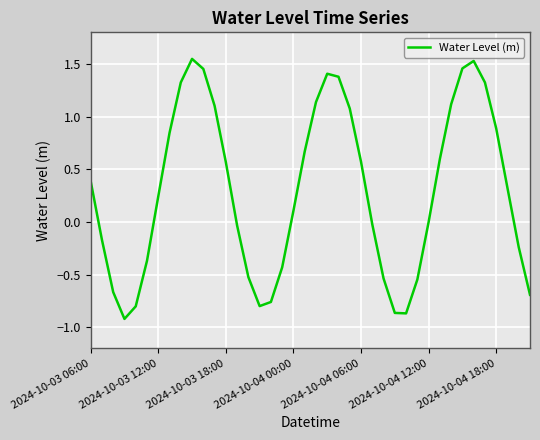

What is the difference between the maximum and minimum values?

2.5